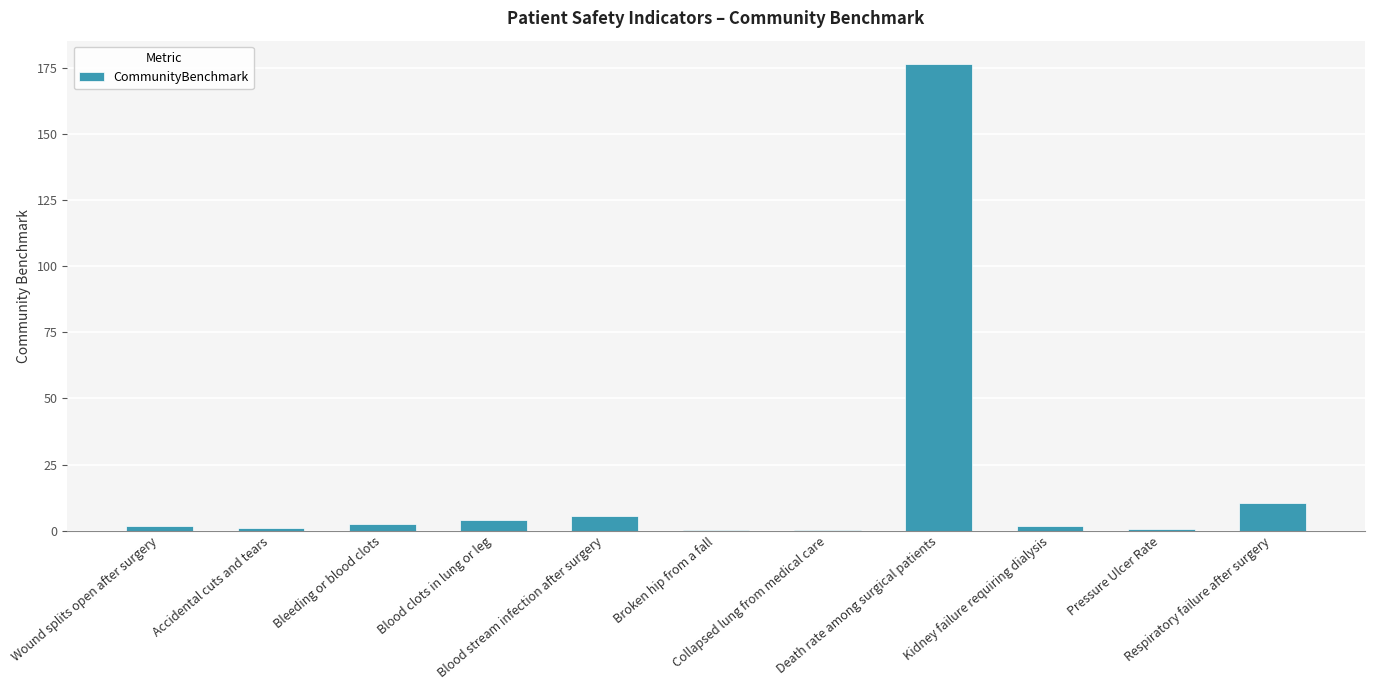

The chart shows a value of 1.7 at Kidney failure requiring dialysis. True or false?

True